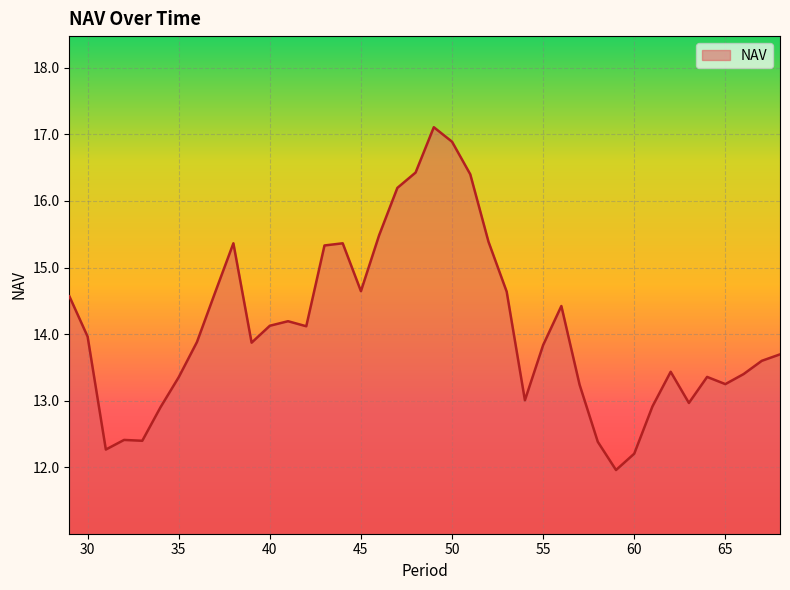

What is the smallest value displayed?

12.0